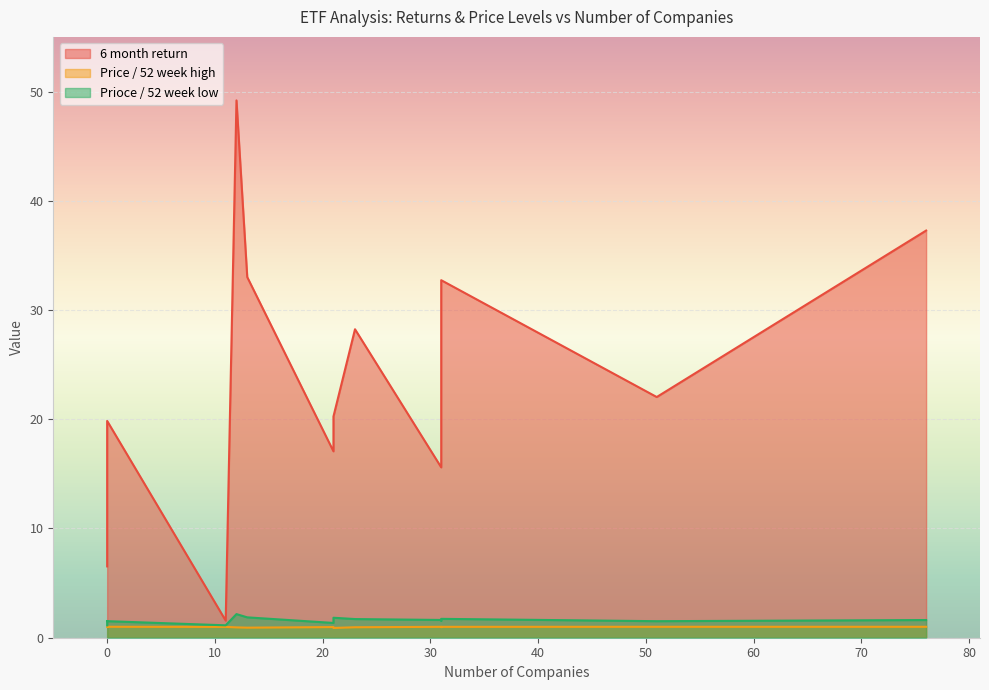

How many interior local valleys does the Price / 52 week high series have?

3